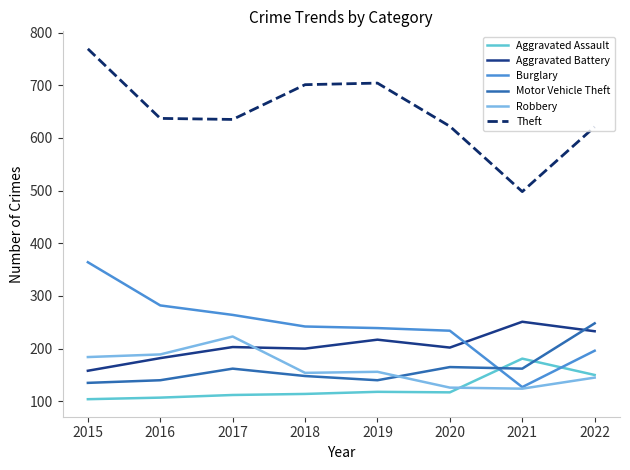

In Aggravated Battery, how many points are higher than both neighbors (excluding endpoints)?

3